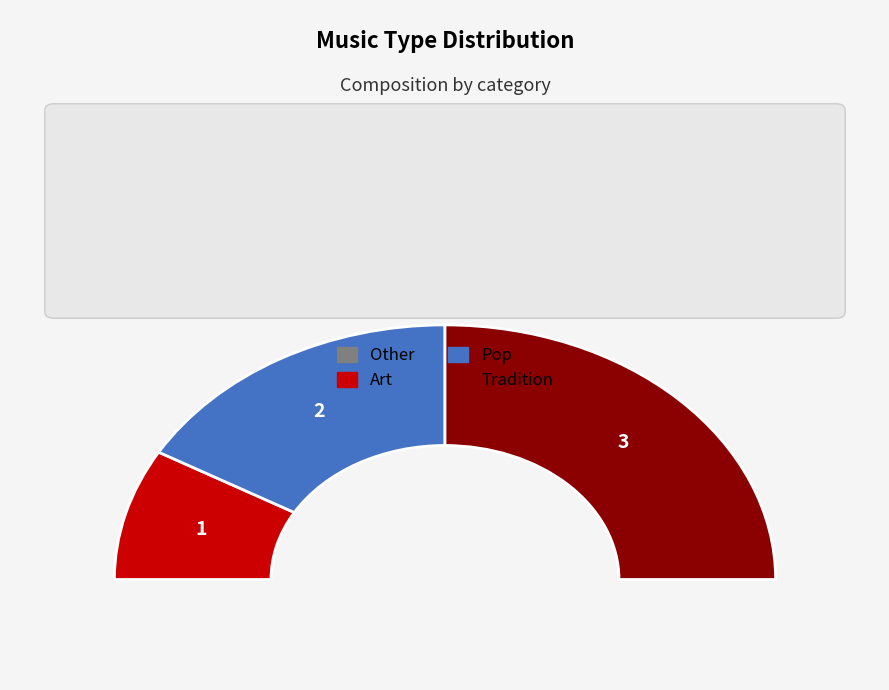

Is there any slice that represents more than half of the pie?

No